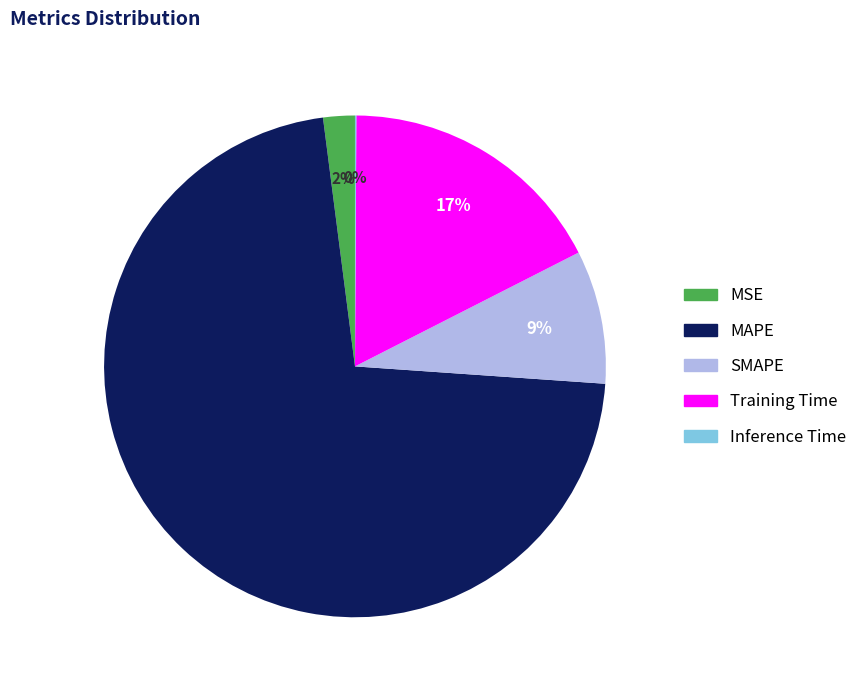

Combined, do MSE and Training Time account for over 50%?

No